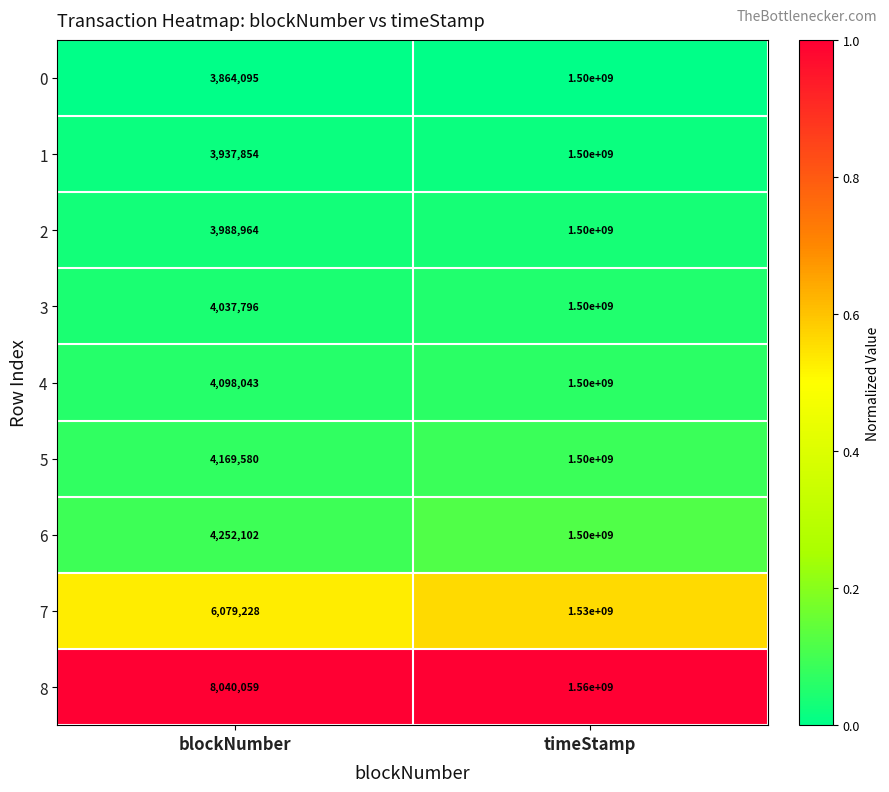

Where is 6 nearest to the value 752126051?

blockNumber